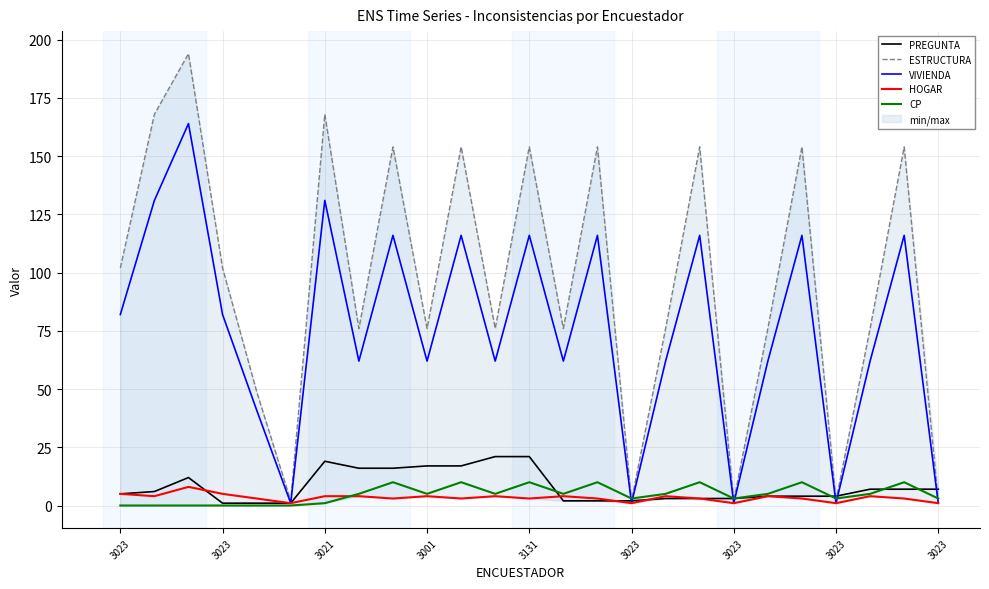

True or false: VIVIENDA and ESTRUCTURA cross at least once.

False